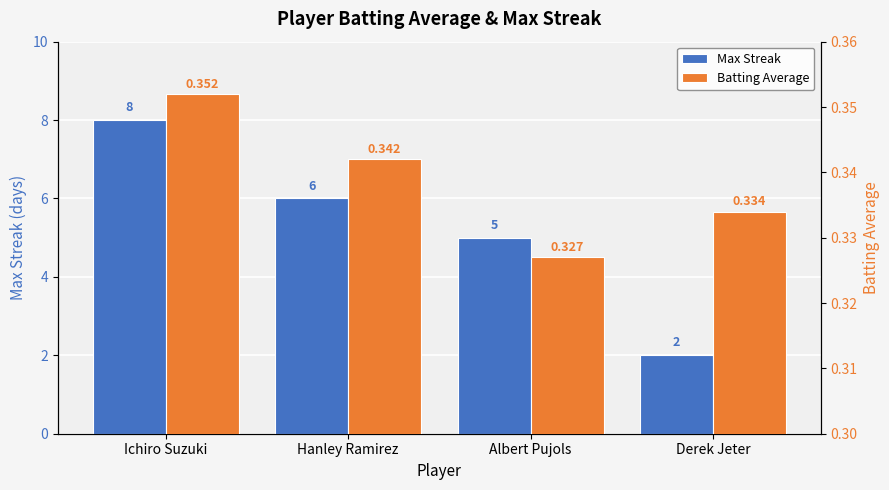

Between Albert Pujols and Derek Jeter, which series saw the biggest shift?

Max Streak